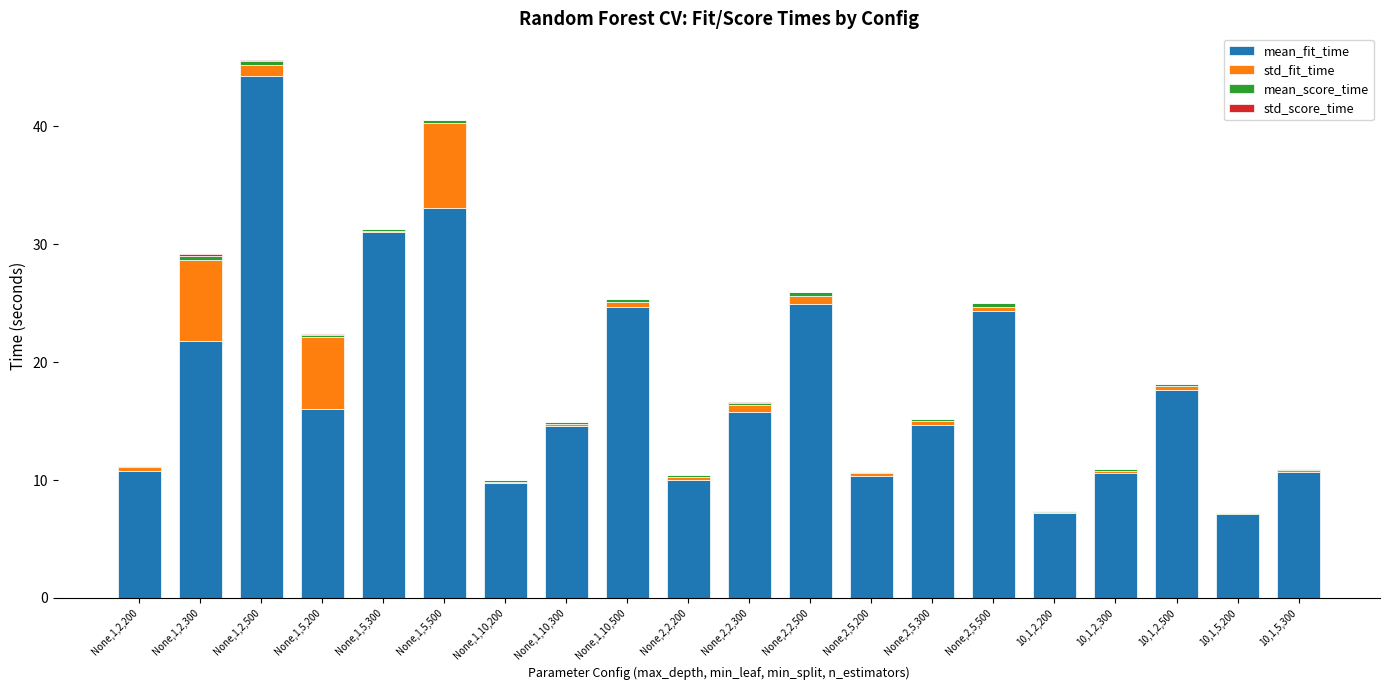

At which category is the sum across all series the highest?

None,1,2,500